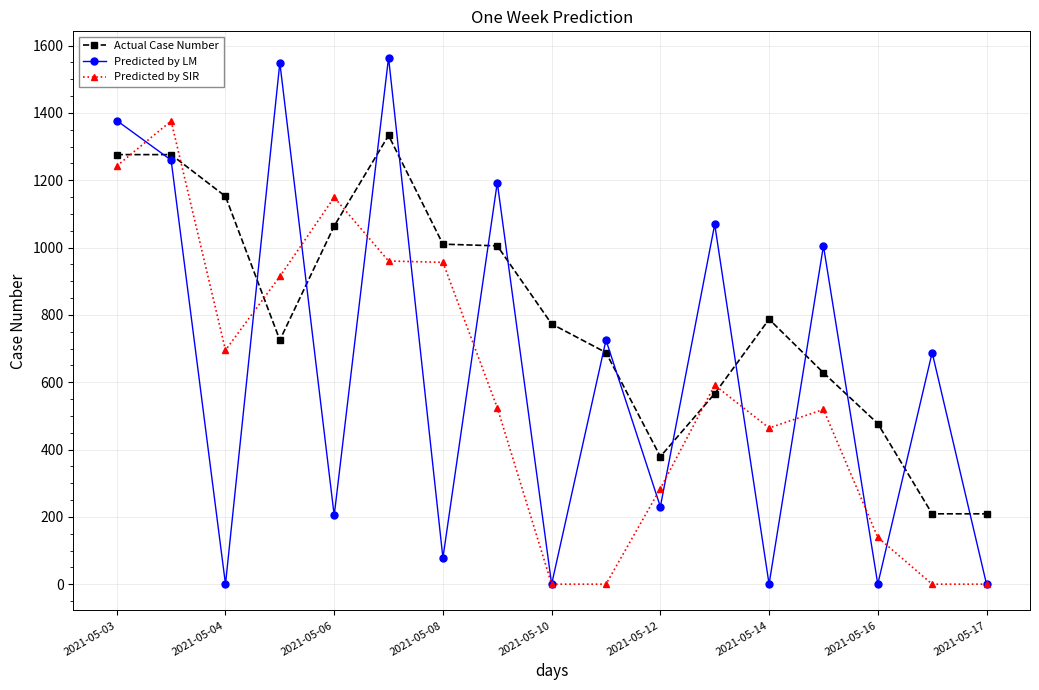

What is the maximum value for Predicted by LM?

1564.0